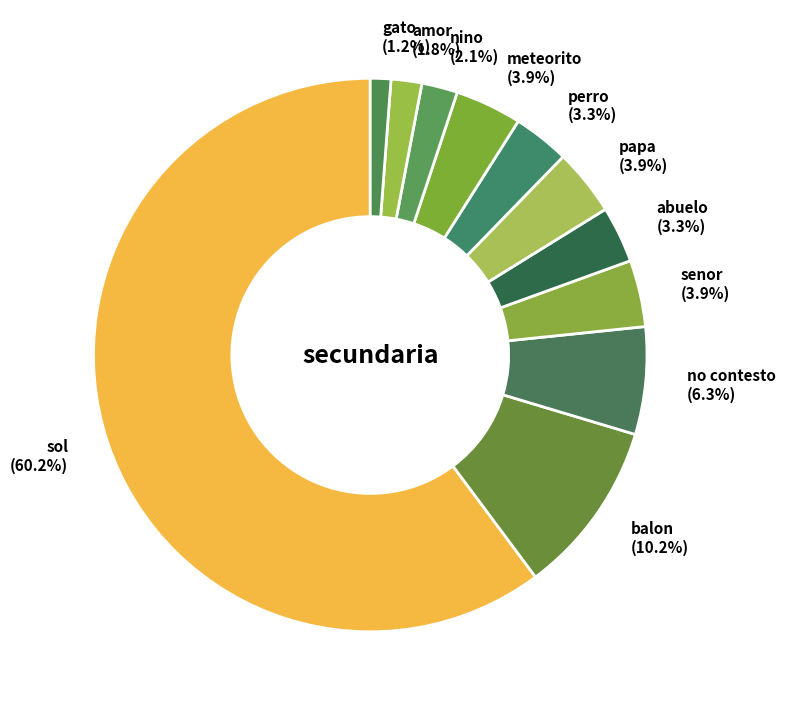

The no contesto slice represents 6% of the pie. True or false?

True